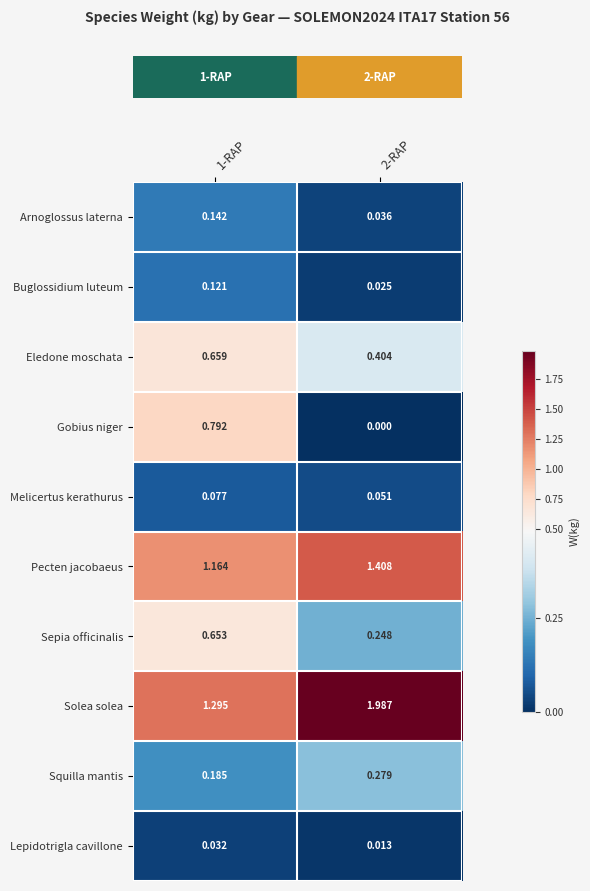

Rank the series at 1-RAP from lowest to highest value.

Lepidotrigla cavillone, Melicertus kerathurus, Buglossidium luteum, Arnoglossus laterna, Squilla mantis, Sepia officinalis, Eledone moschata, Gobius niger, Pecten jacobaeus, Solea solea